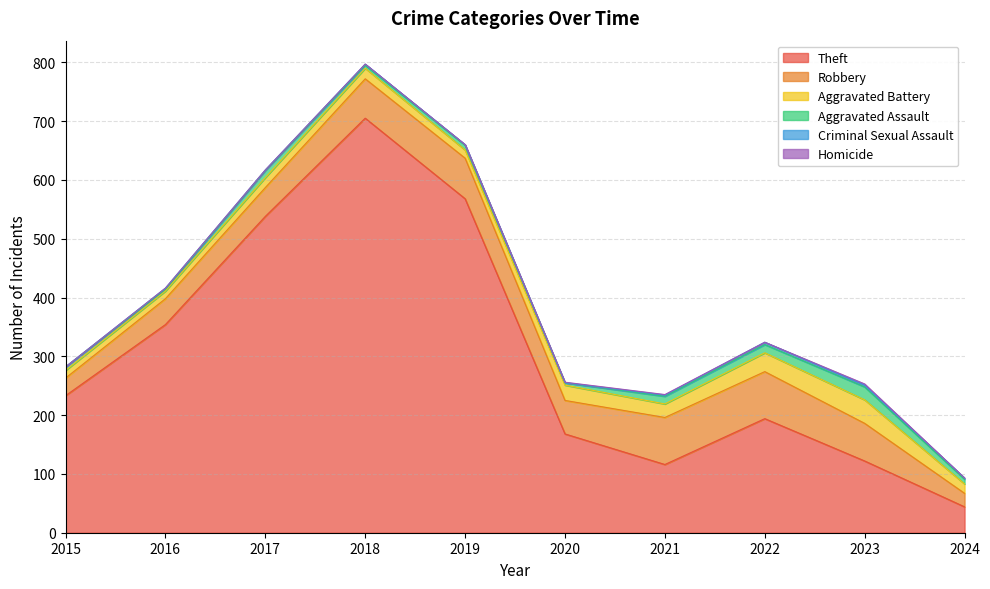

How many data points in Homicide are above 0?

3